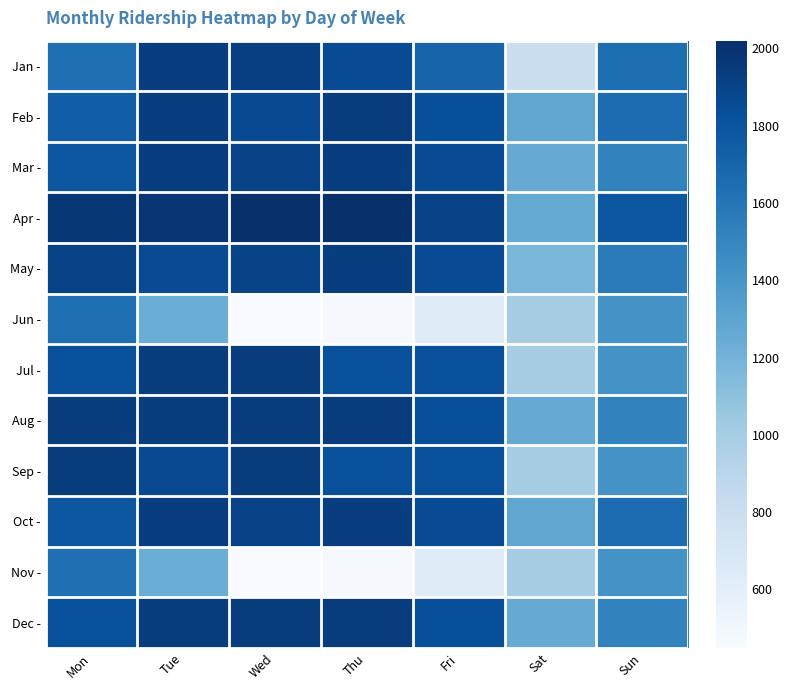

Which has a higher value, Tue or Sun?

Tue